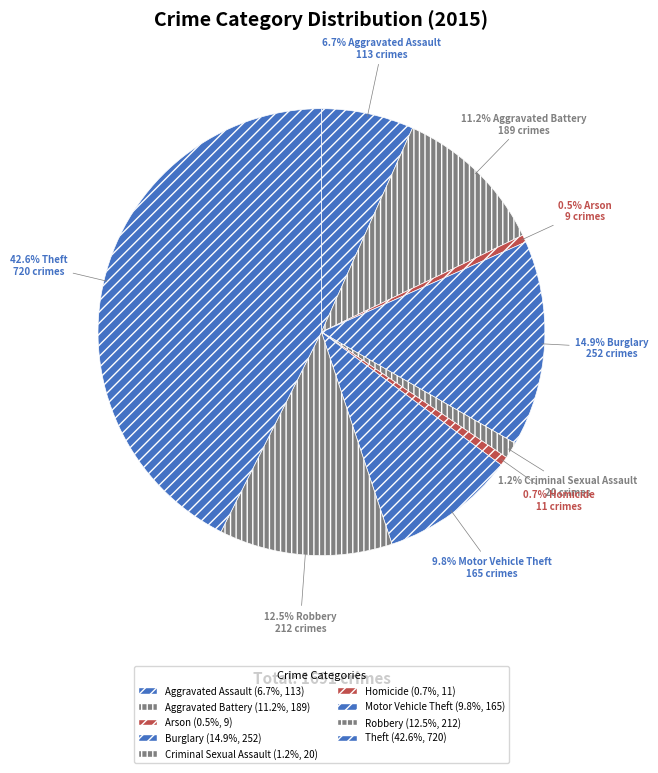

How many slices are in this pie chart?

9